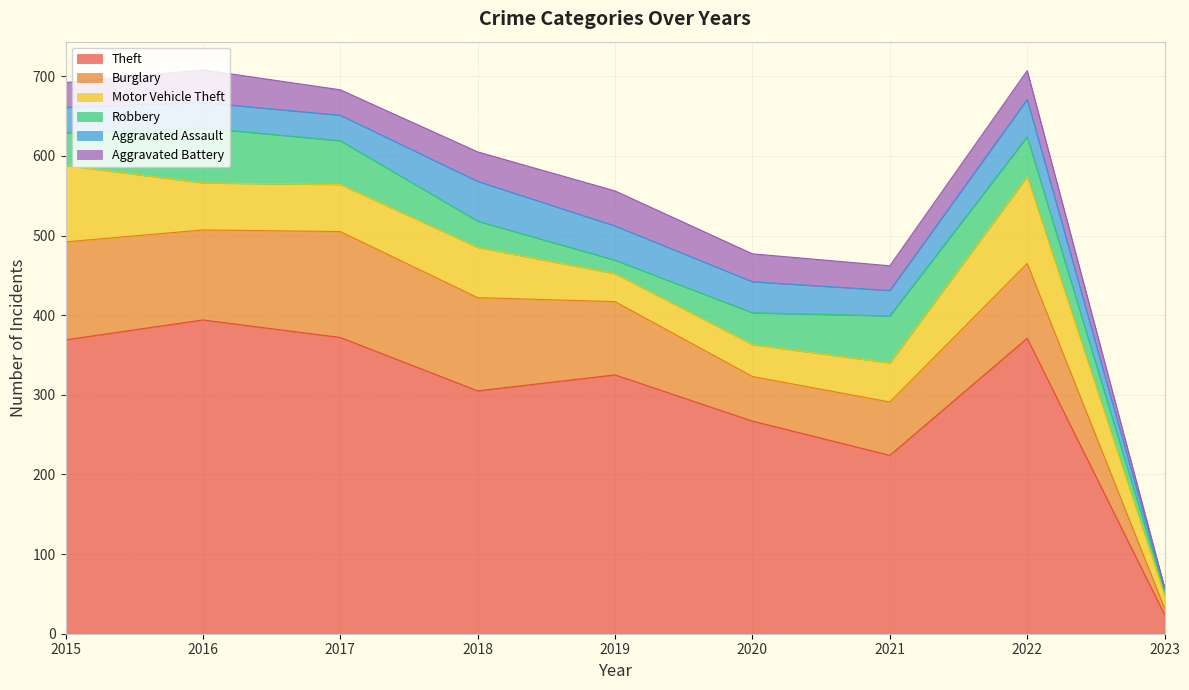

Reading left to right, transcribe all the data shown in this chart.

Theft: 2015=369	2016=394	2017=372	2018=305	2019=325	2020=267	2021=224	2022=371	2023=24
Burglary: 2015=123	2016=113	2017=133	2018=117	2019=92	2020=56	2021=67	2022=94	2023=8
Motor Vehicle Theft: 2015=96	2016=59	2017=59	2018=63	2019=35	2020=40	2021=49	2022=109	2023=16
Robbery: 2015=41	2016=69	2017=55	2018=33	2019=17	2020=40	2021=59	2022=50	2023=6
Aggravated Assault: 2015=32	2016=32	2017=32	2018=50	2019=43	2020=39	2021=32	2022=47	2023=3
Aggravated Battery: 2015=31	2016=41	2017=32	2018=37	2019=44	2020=35	2021=31	2022=36	2023=1